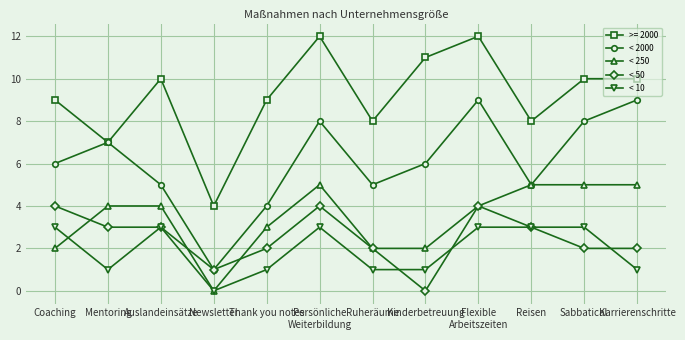

Which series has the largest total across all categories?

>= 2000